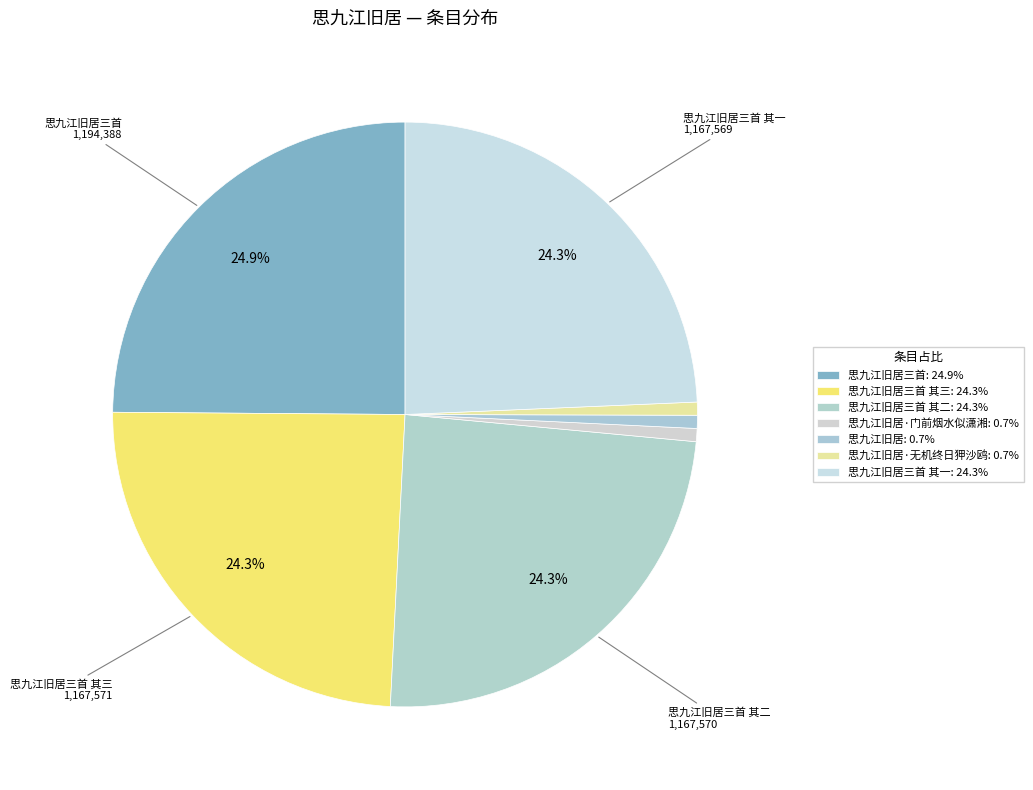

To the nearest percent, what is the difference between the largest and smallest slice percentages?

24%